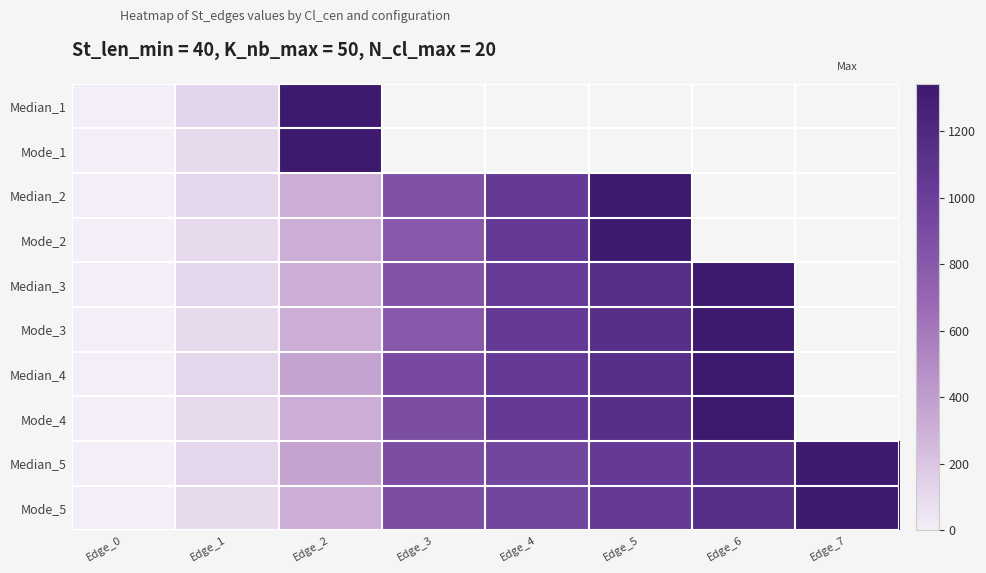

At Edge_5, list the series in order from largest to smallest.

Median_1, Mode_1, Median_2, Mode_2, Median_3, Mode_3, Median_4, Mode_4, Median_5, Mode_5